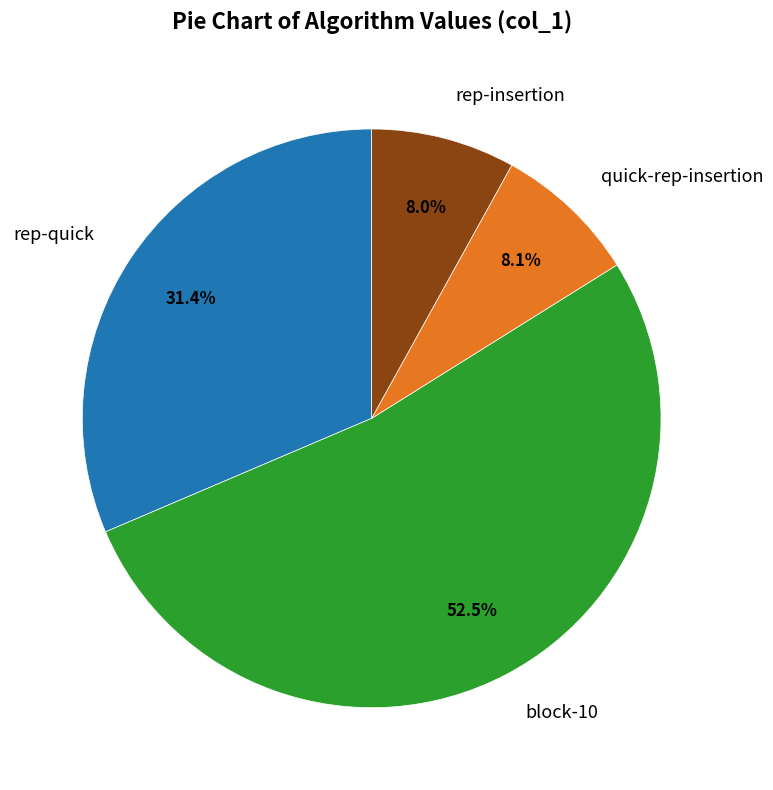

Which category has the biggest portion of the pie?

block-10